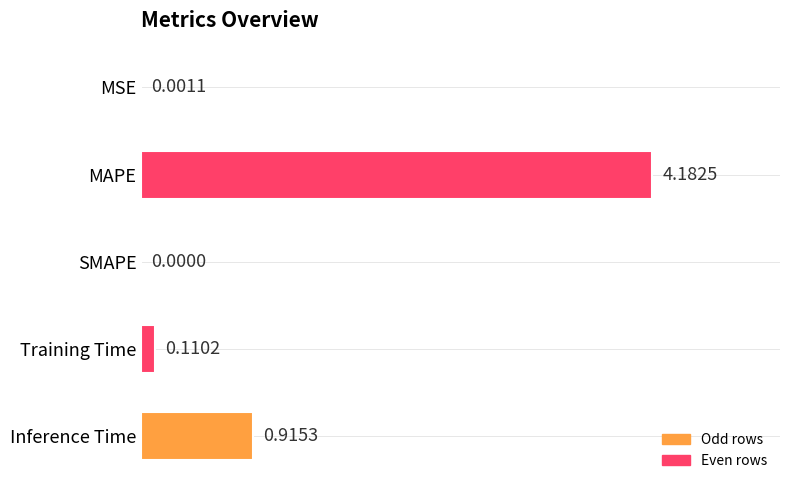

What is the change in value from Training Time to Inference Time?

+0.8